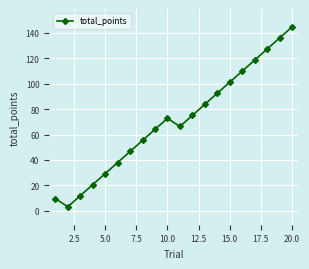

How many interior local valleys (lower than both neighbors) does the data have?

2